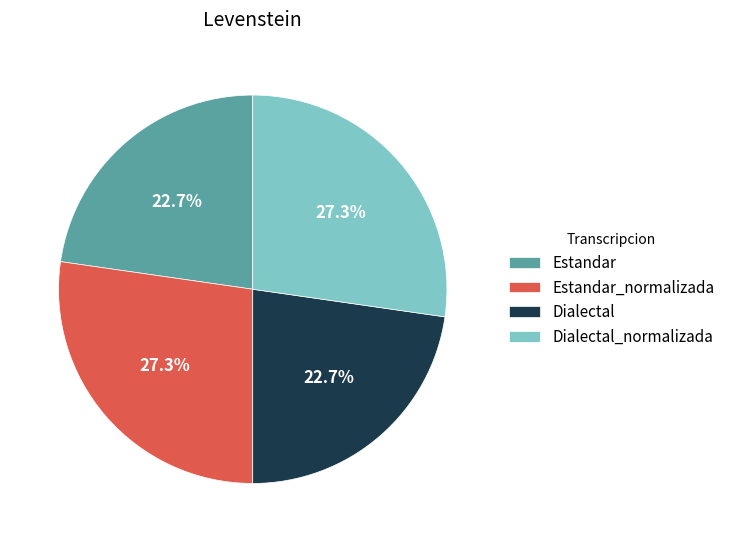

Does any single category account for the majority?

No